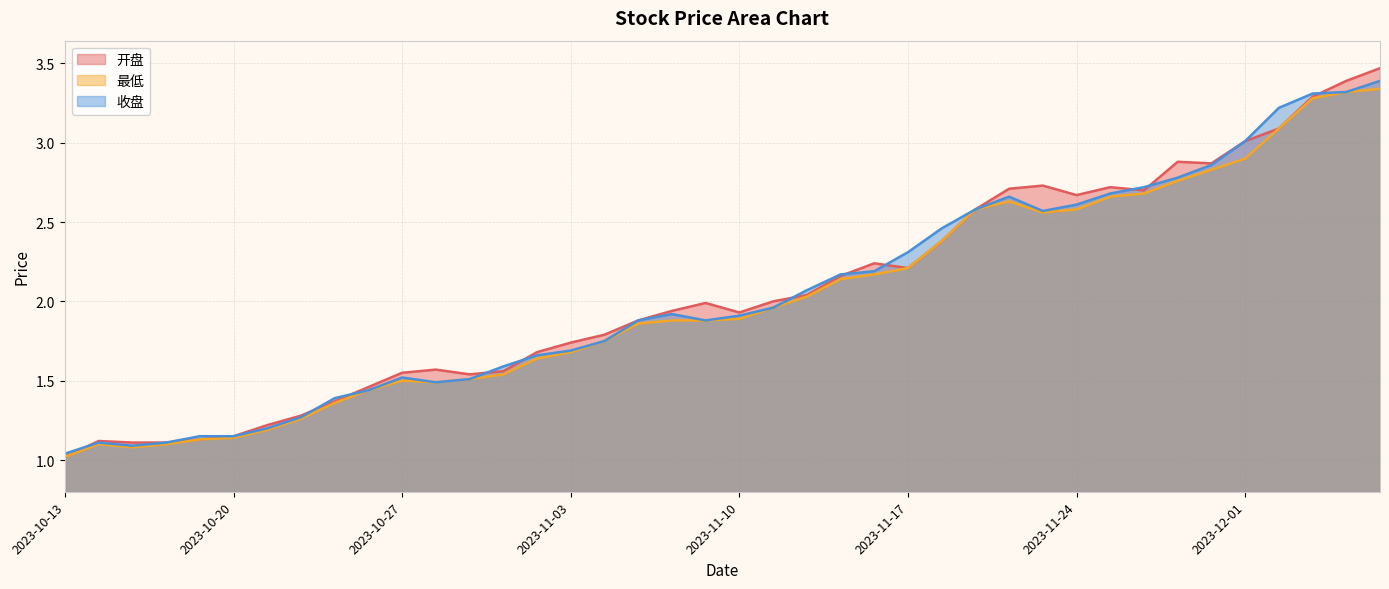

True or false: 最低 and 收盘 intersect in this chart.

False